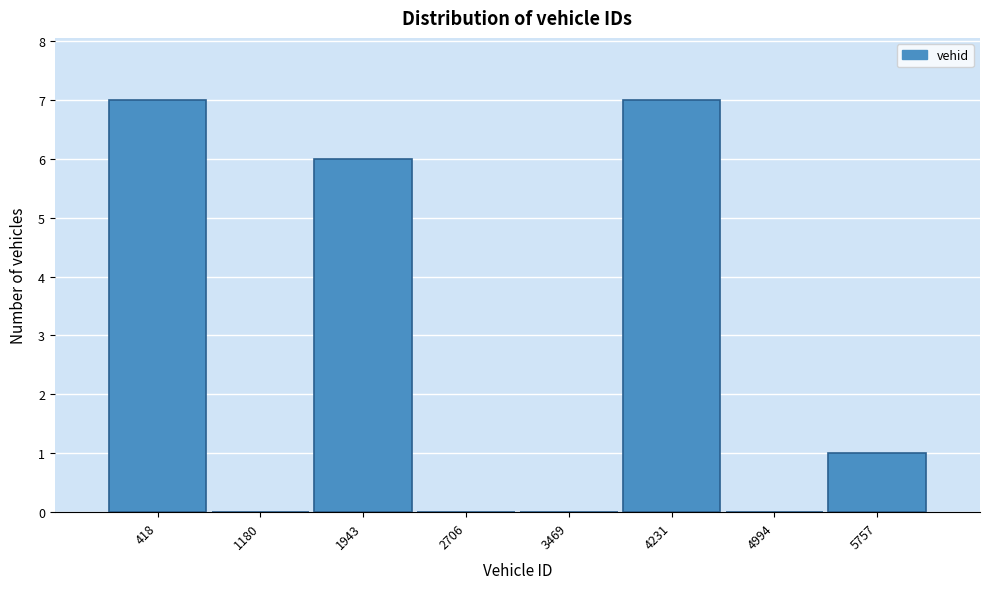

Reading left to right, list all the values displayed in this chart.

418=7	1180=0	1943=6	2706=0	3469=0	4231=7	4994=0	5757=1